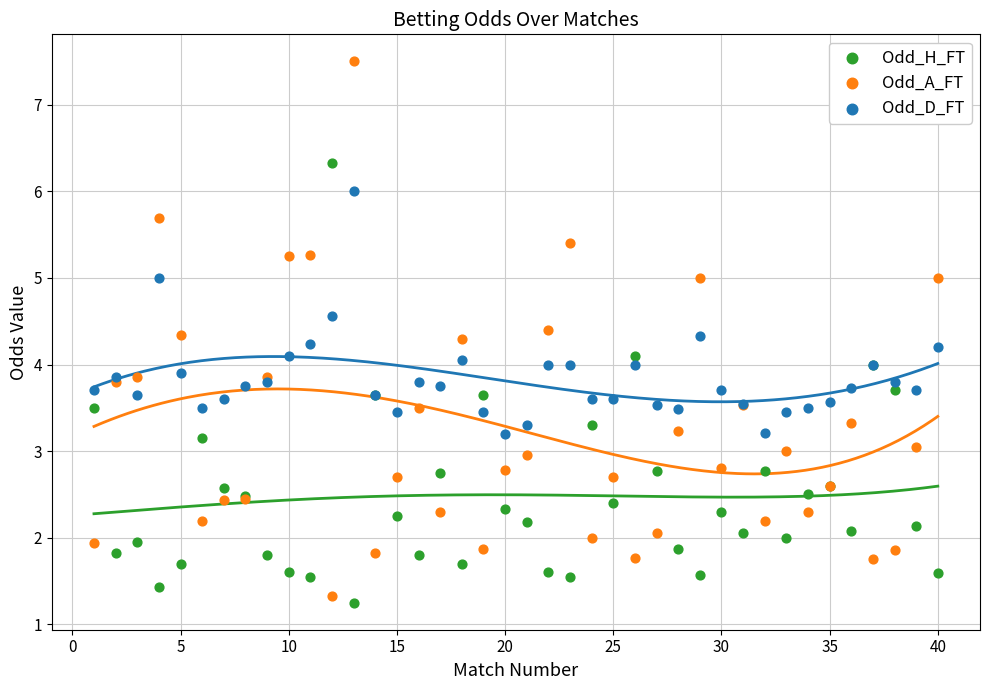

What is the X range (max minus min) for the scatter plot?

39.0